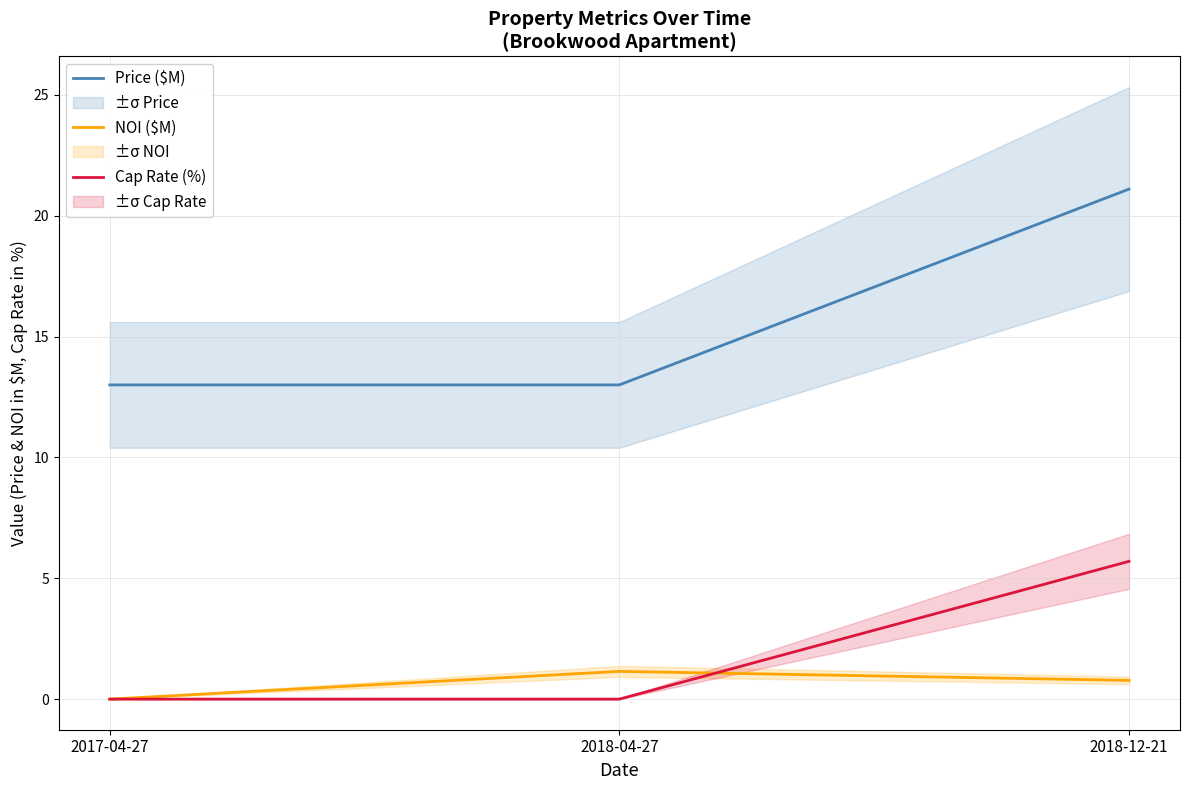

Is it true that NOI ($M) equals 1.9 at 2018-04-27?

False